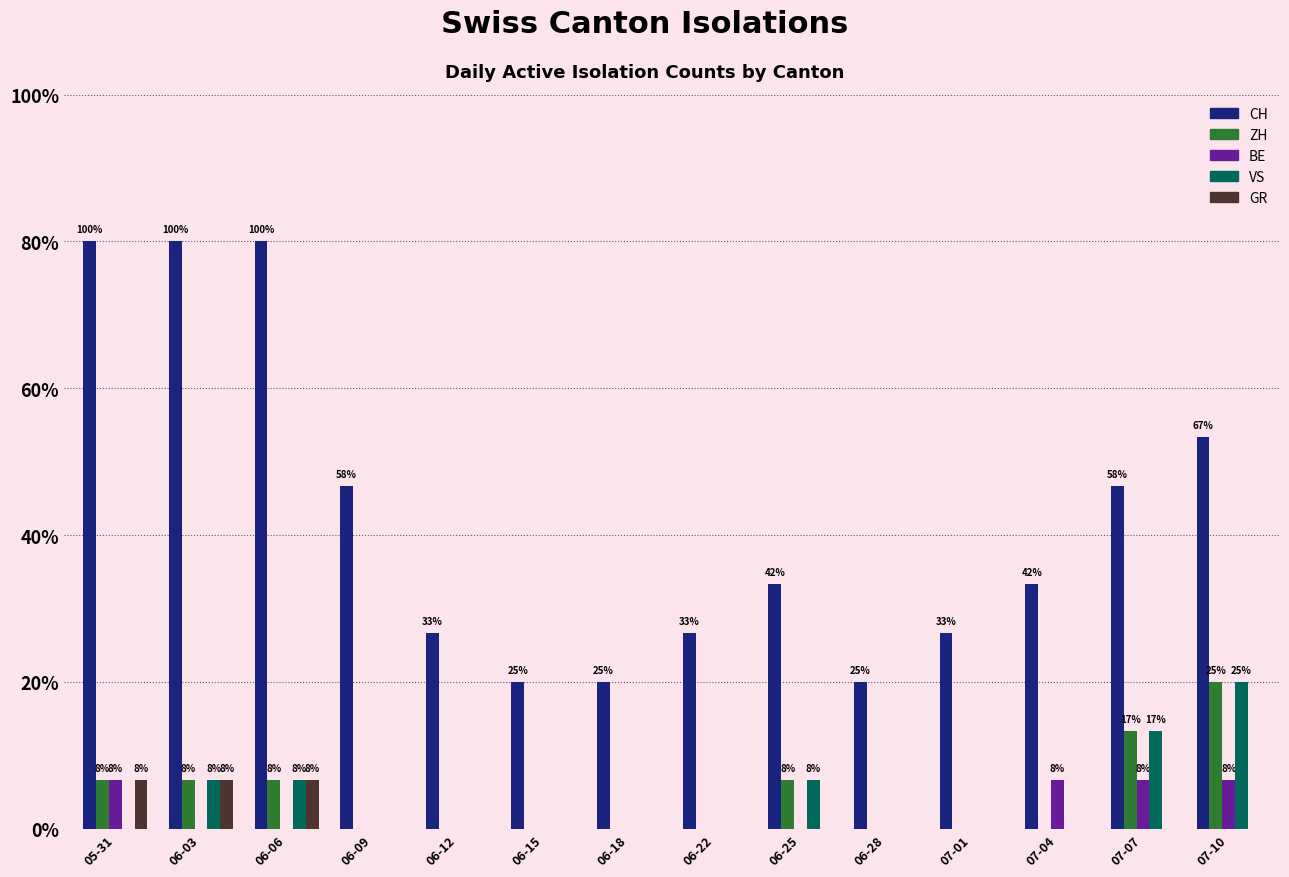

Between 07-01 and 06-18, which is larger?

07-01